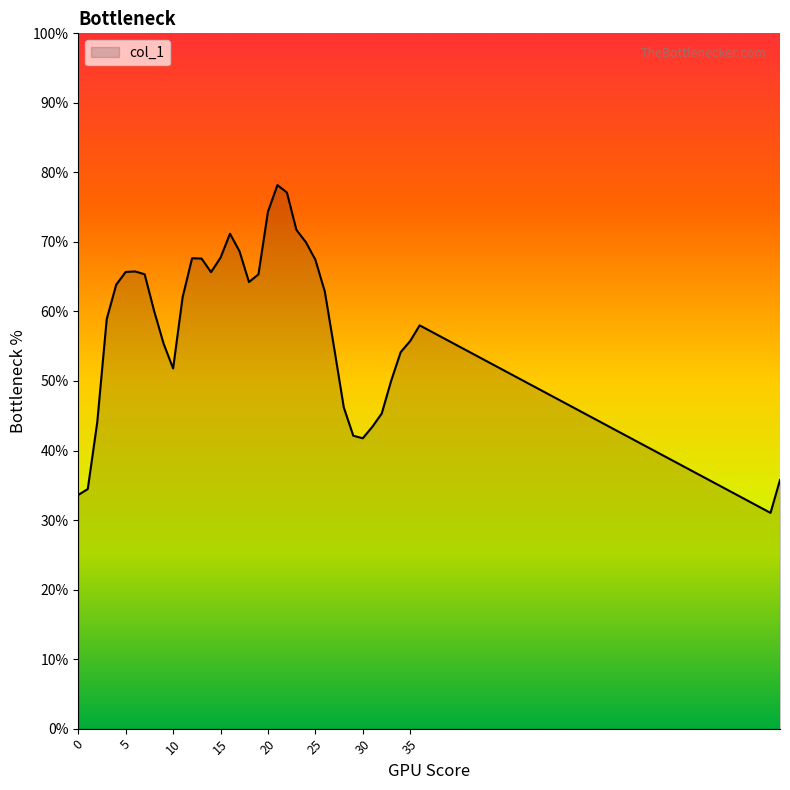

Reading left to right, what are all the values shown in this chart?

0.3	0.3	0.4	0.6	0.6	0.7	0.7	0.7	0.6	0.6	0.5	0.6	0.7	0.7	0.7	0.7	0.7	0.7	0.6	0.7	0.7	0.8	0.8	0.7	0.7	0.7	0.6	0.5	0.5	0.4	0.4	0.4	0.5	0.5	0.5	0.6	0.6	0.3	0.4